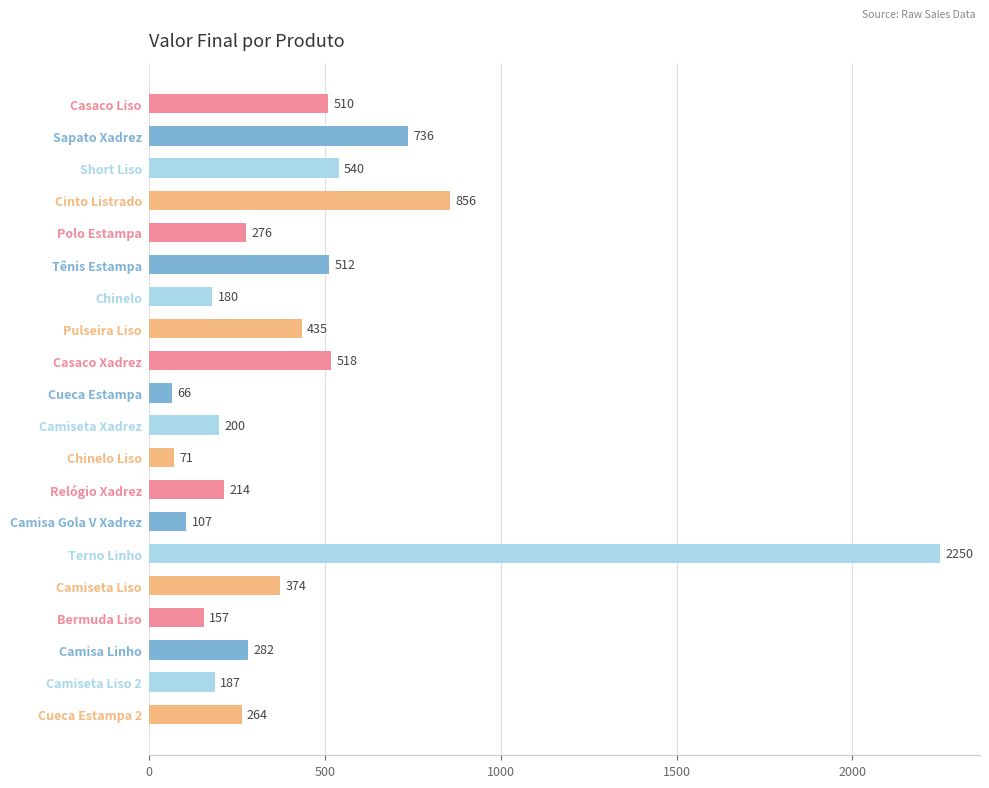

What is the ratio of the value at Polo Estampa to the value at Camiseta Liso?

0.7